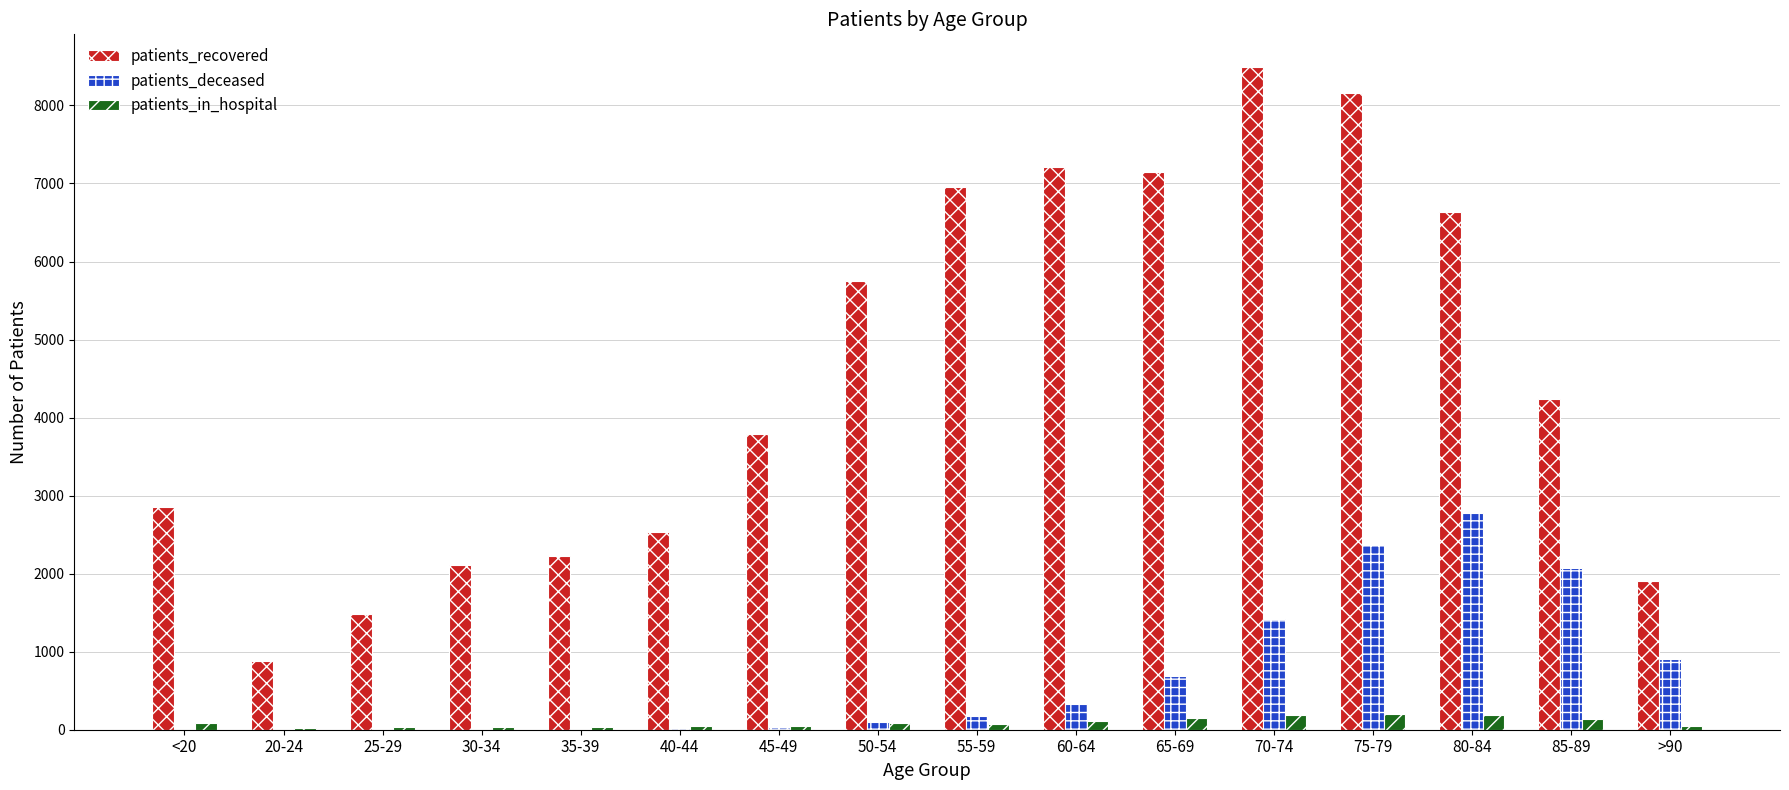

True or false: patients_deceased has a value of 689 at 65-69.

True